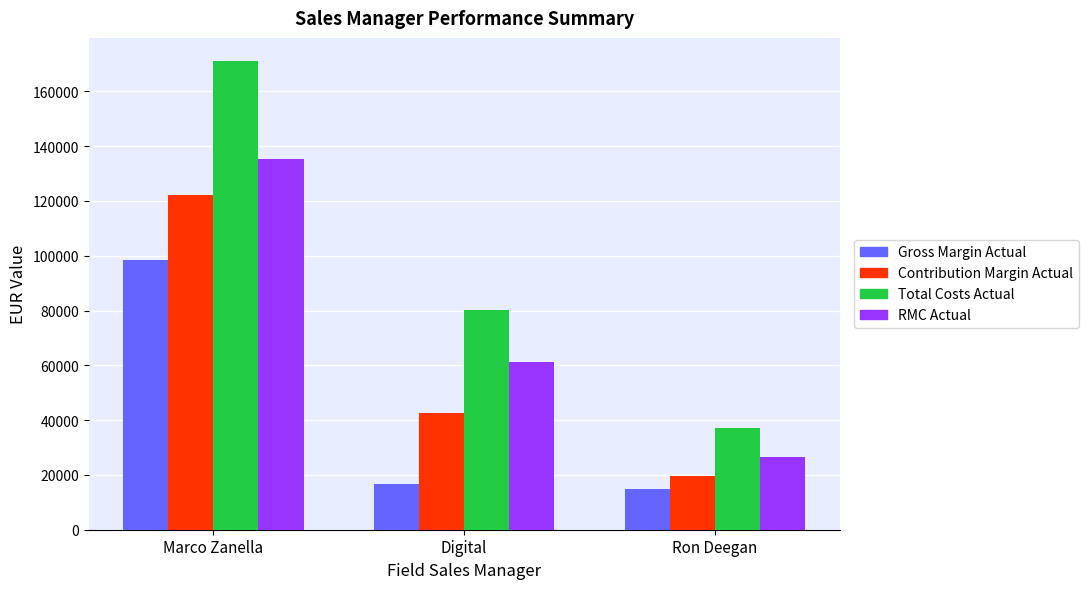

Are the bars grouped side by side (vs. stacked)?

Yes